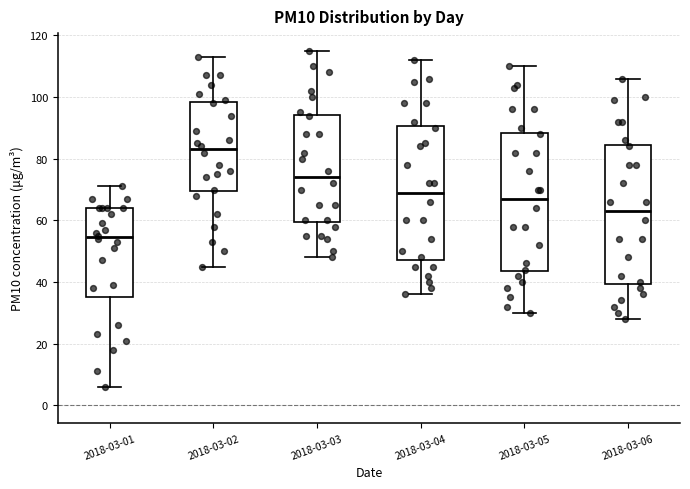

Where does the median line of the box for 2018-03-04 sit on the y-axis? The values are not printed on the chart, so give them approximately, as read against the axis.

70